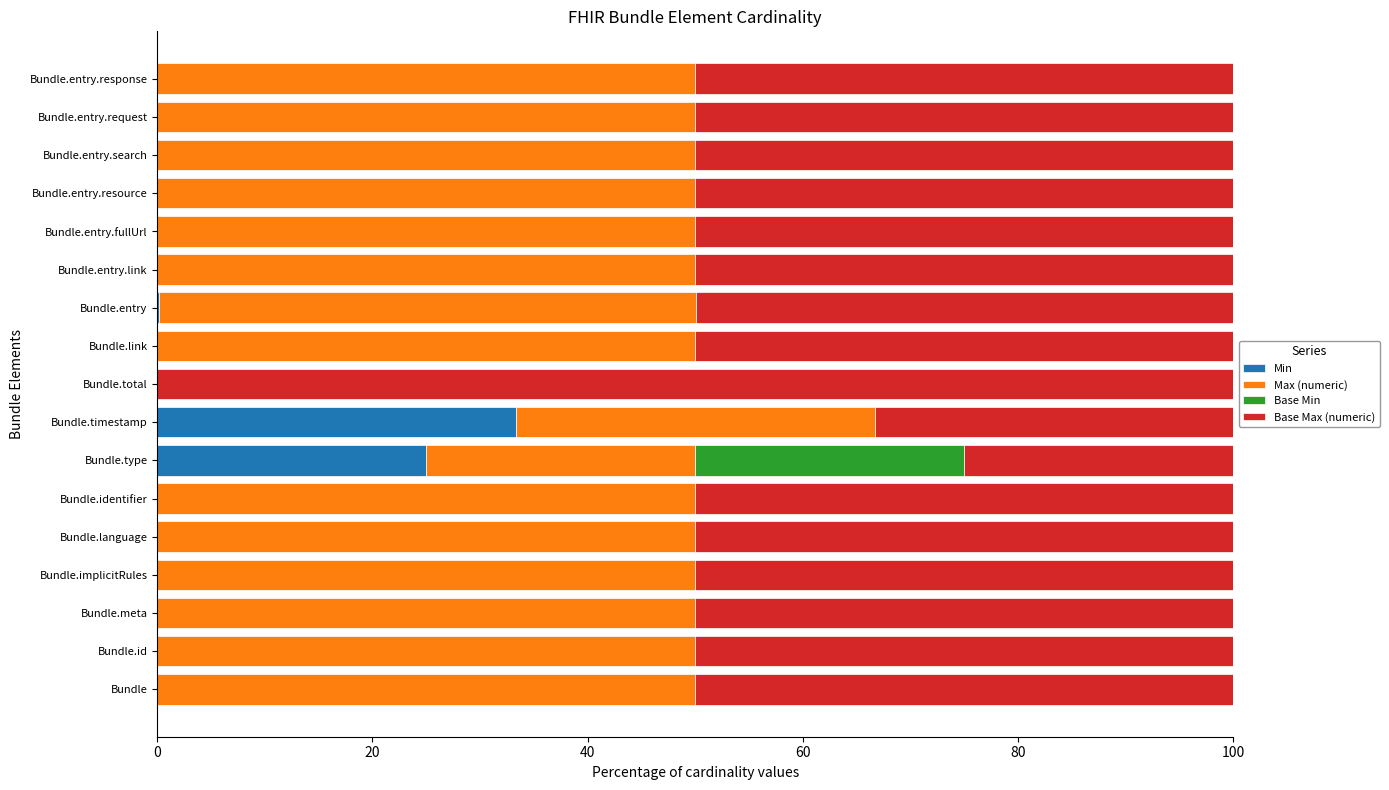

What are all the series names shown in the legend?

Min, Max (numeric), Base Min, Base Max (numeric)